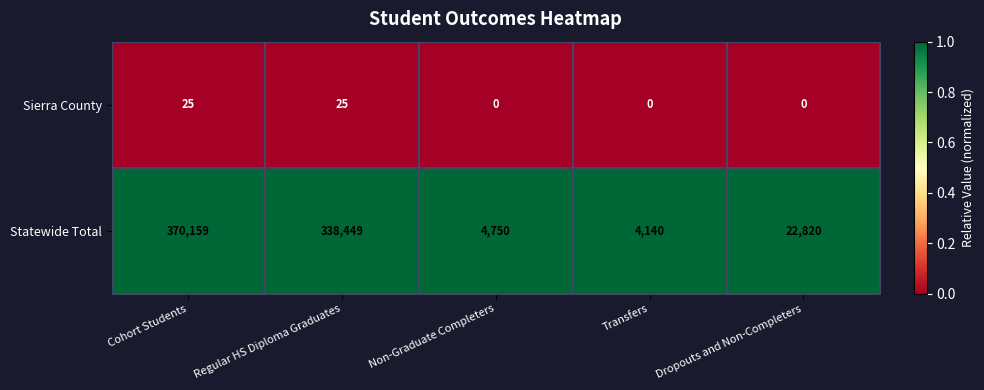

Reading left to right, extract all data points from this chart.

Sierra County: Cohort Students=25	Regular HS Diploma Graduates=25	Non-Graduate Completers=0	Transfers=0	Dropouts and Non-Completers=0
Statewide Total: Cohort Students=370159	Regular HS Diploma Graduates=338449	Non-Graduate Completers=4750	Transfers=4140	Dropouts and Non-Completers=22820